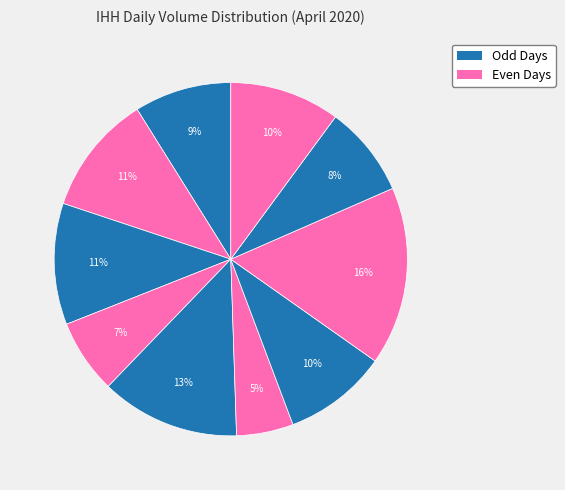

How many slices are in this pie chart?

10